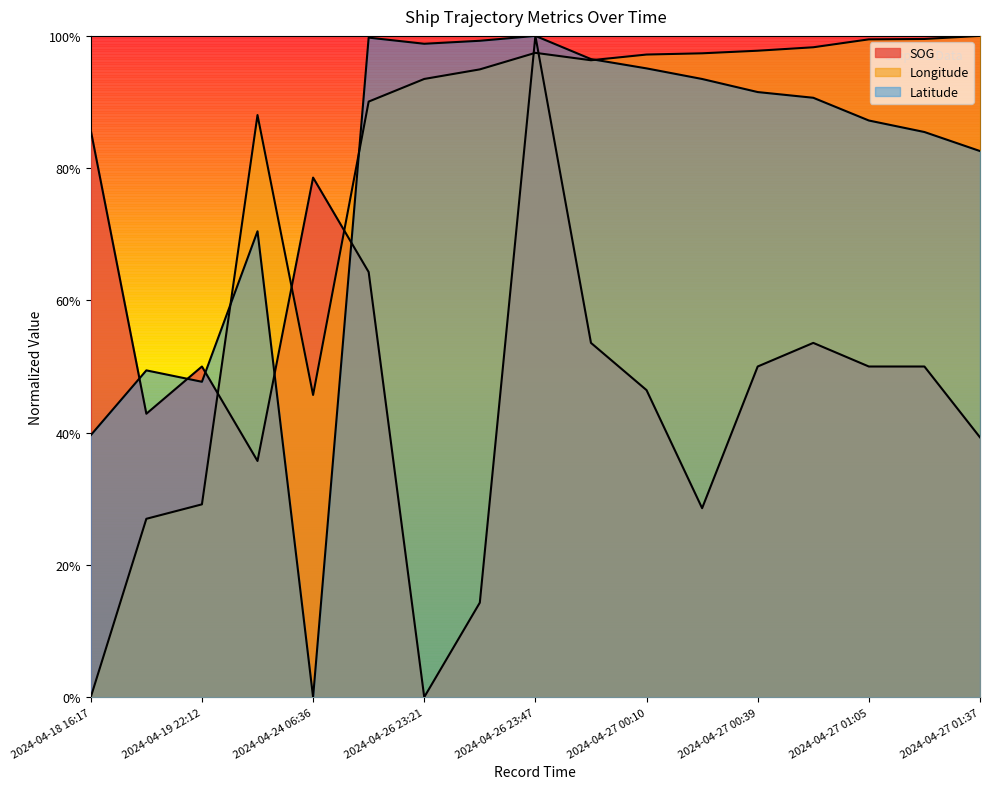

At which label does Latitude reach its minimum?

2024-04-24 06:36